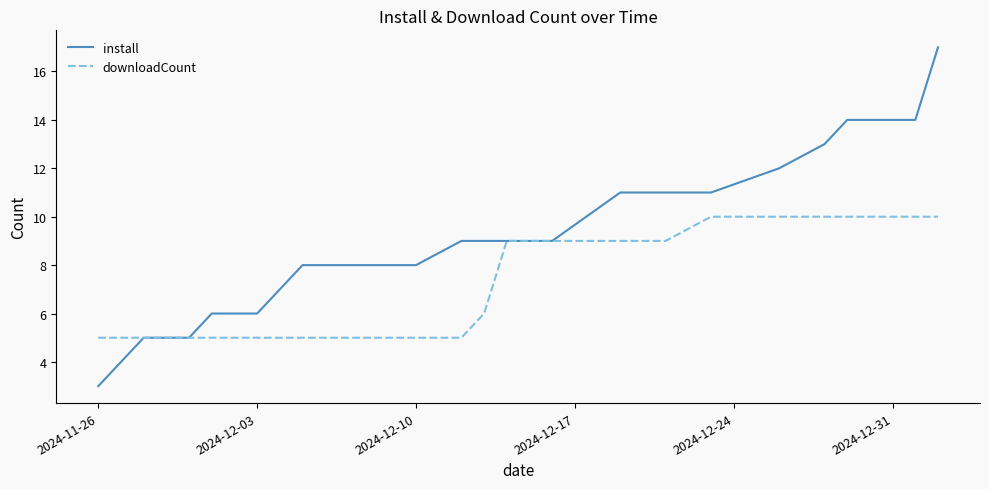

What is the minimum value for downloadCount?

5